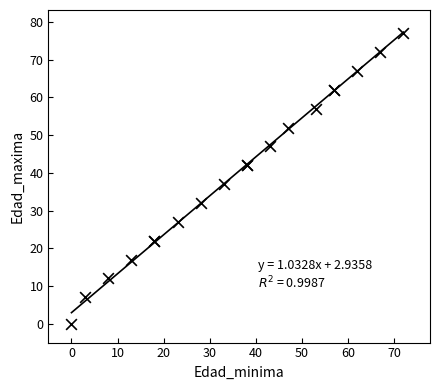

What Y value in the scatter plot is closest to 38?

37